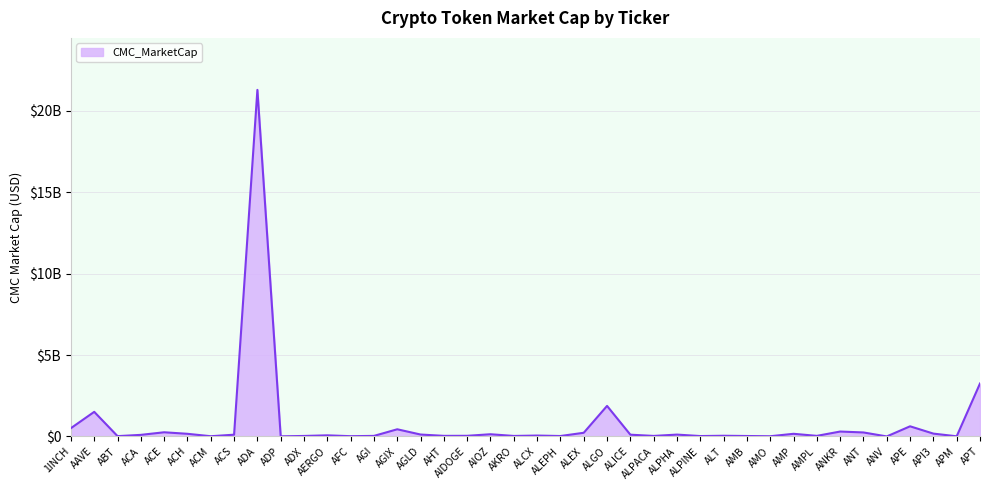

What is the maximum value shown in the chart?

21286552229